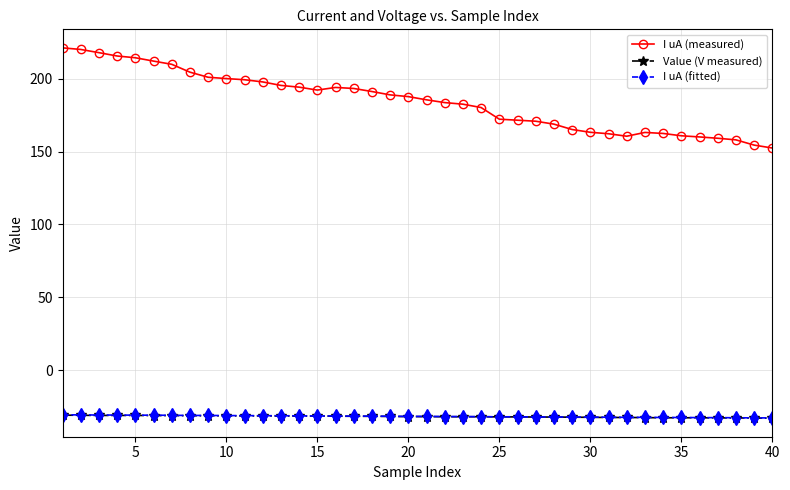

What is the maximum value shown in the chart?

221.3